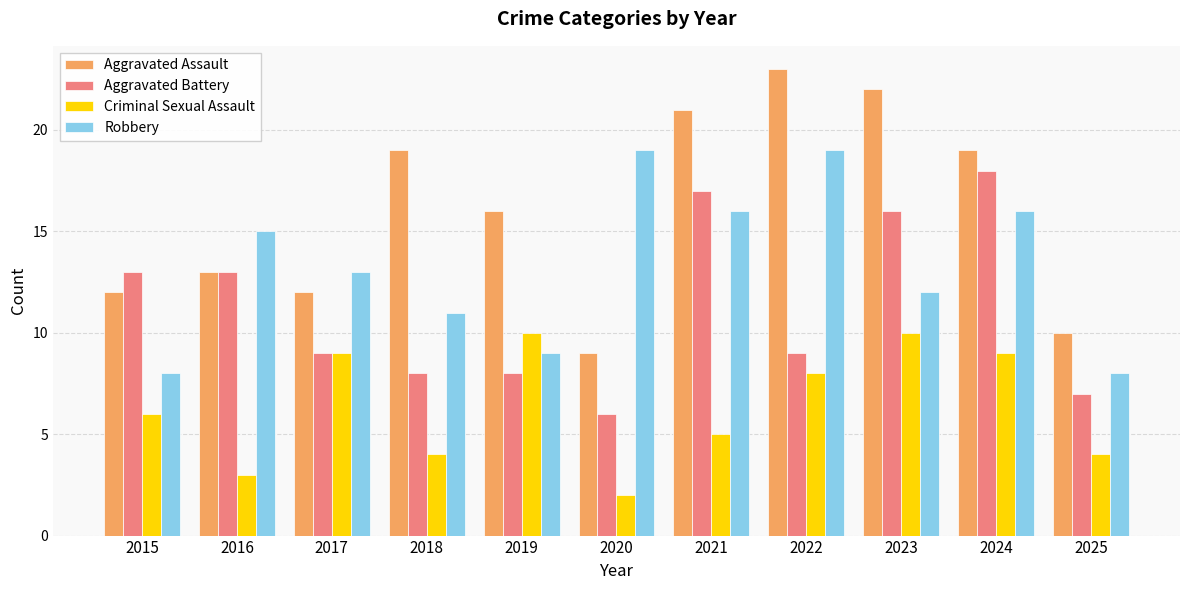

What are all the series names shown in the legend?

Aggravated Assault, Aggravated Battery, Criminal Sexual Assault, Robbery